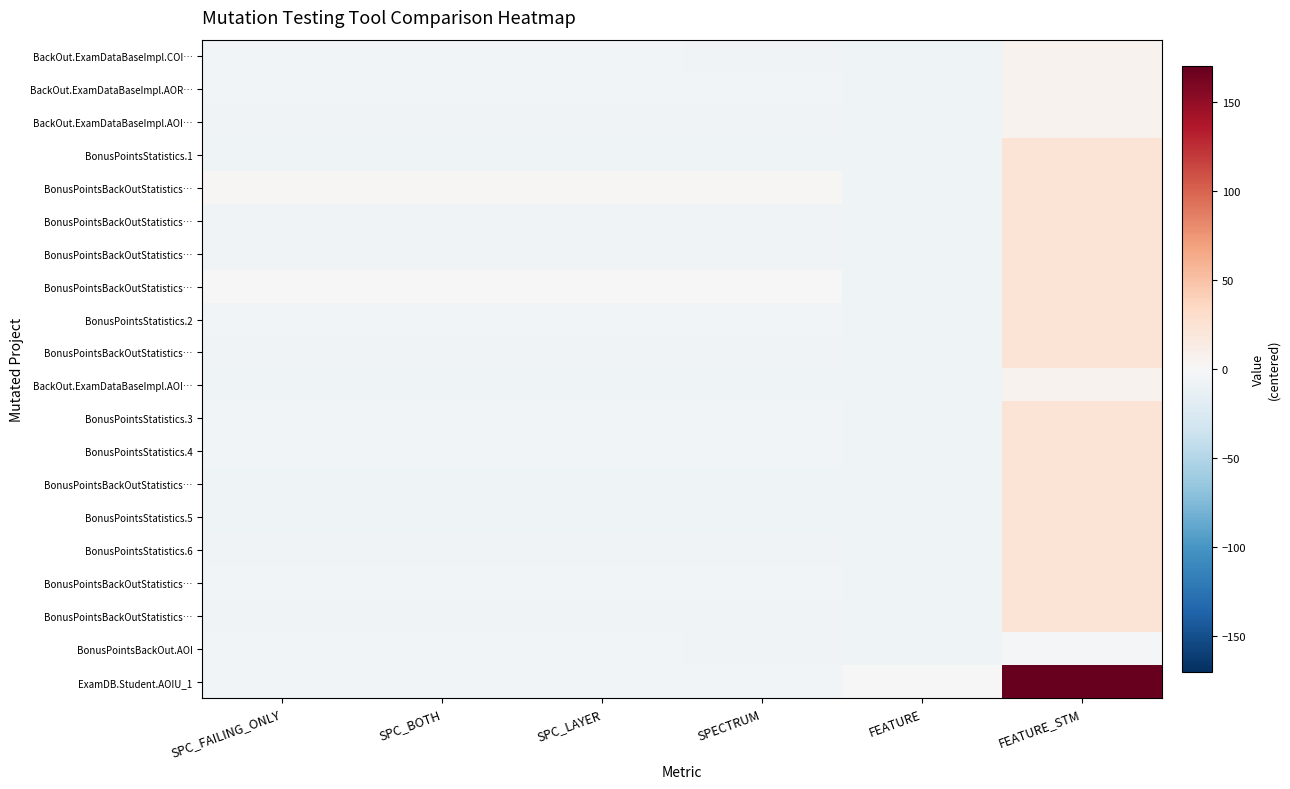

Which has a higher value, SPECTRUM or SPC_FAILING_ONLY?

SPC_FAILING_ONLY